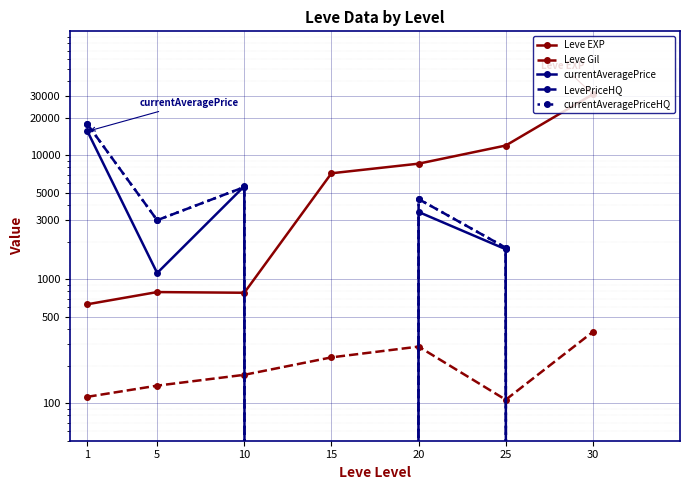

What is the value of the currentAveragePrice point at the 6th from the left?

1750